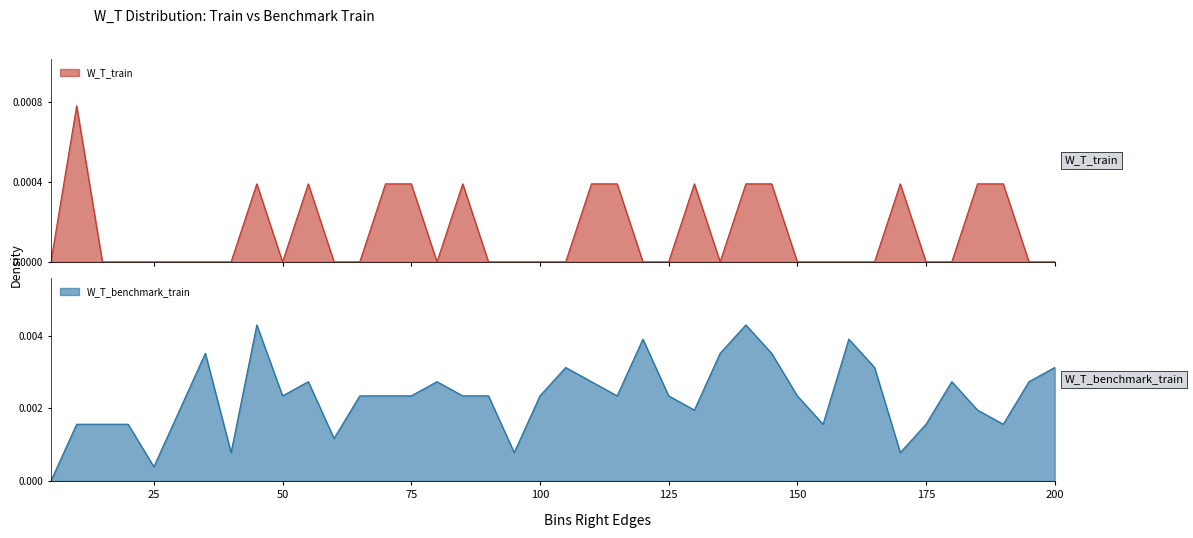

True or false: W_T_benchmark_train and W_T_train intersect in this chart.

False